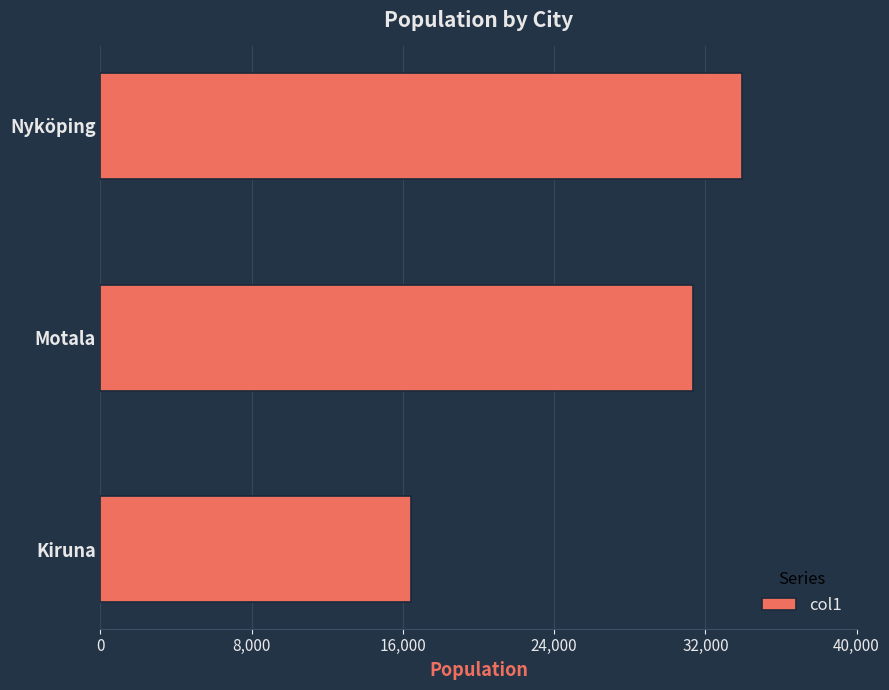

Reading bottom to top, transcribe all the data shown in this chart.

16420	31340	33916